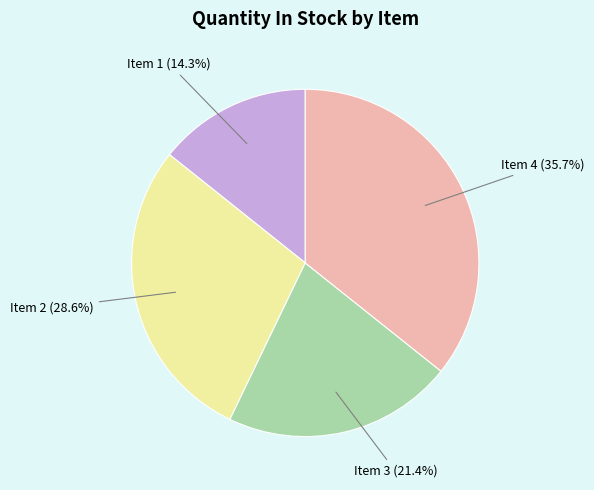

Which has a higher value, Item 3 or Item 4?

Item 4